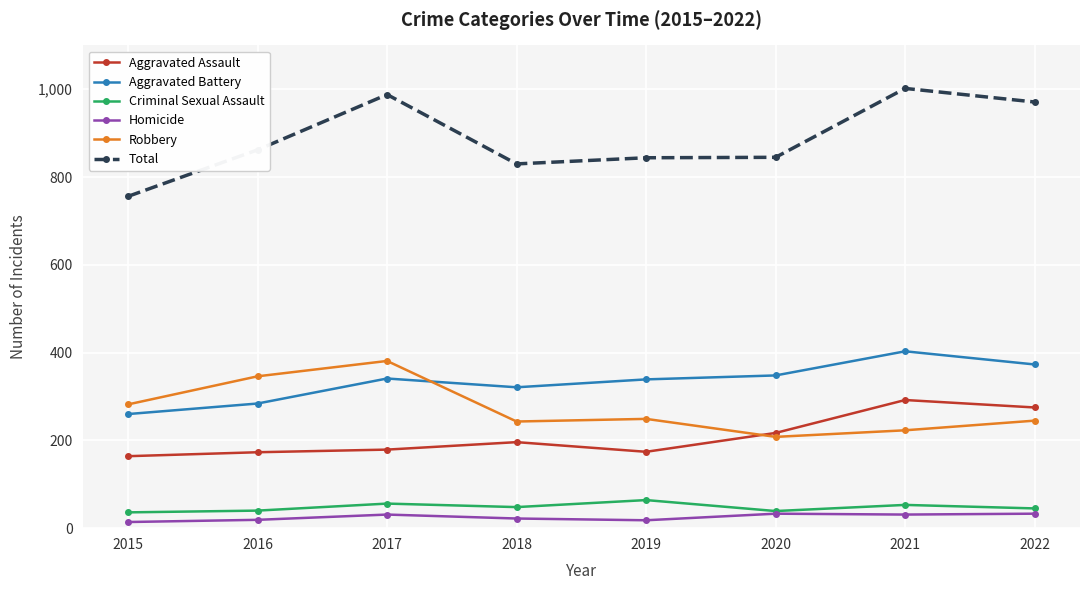

The value of Aggravated Assault at 2018 is 282. True or false?

False